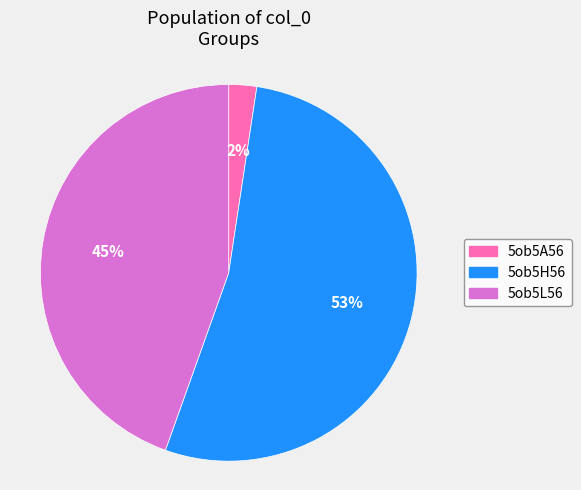

Between 2% and 53%, which is larger?

53%